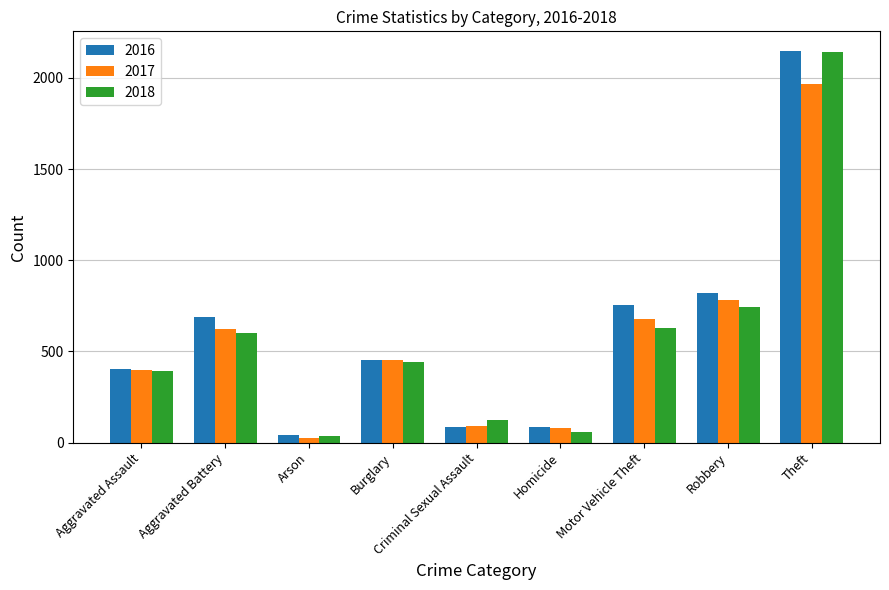

What is the maximum value for 2018?

2140